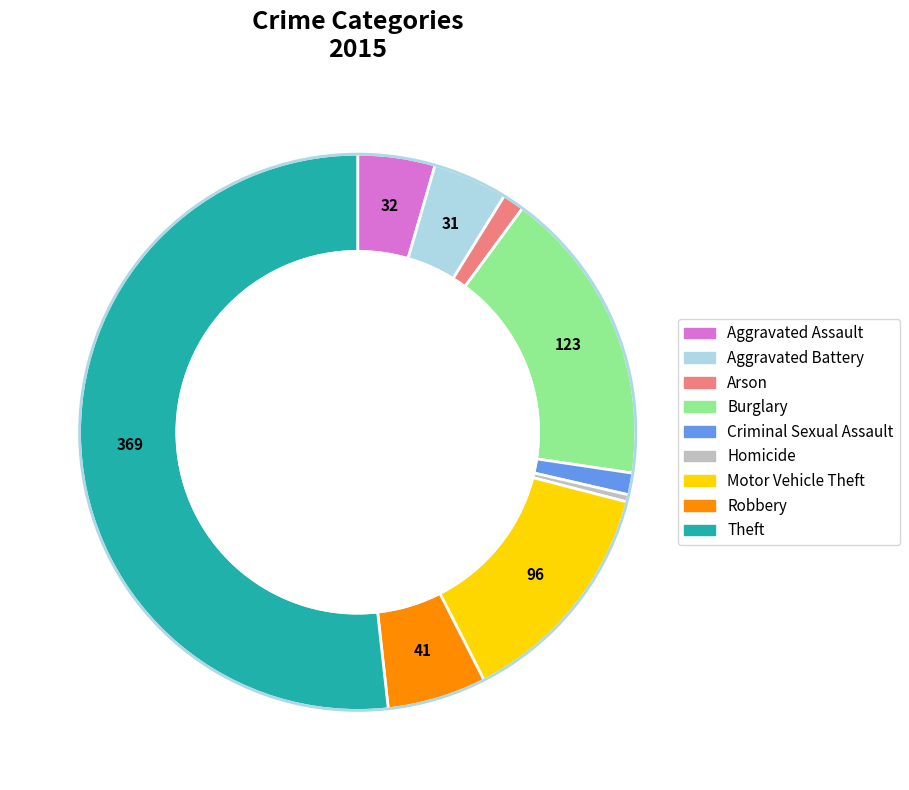

True or false: Theft accounts for 46% of the total.

False